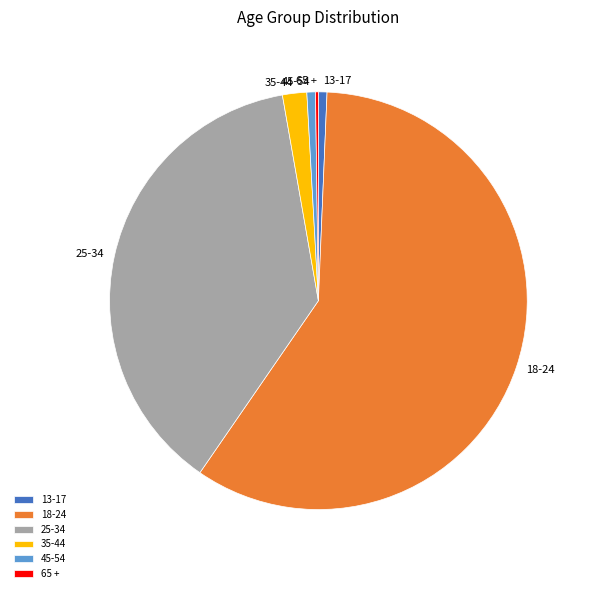

Combined, do 25-34 and 18-24 account for over 50%?

Yes